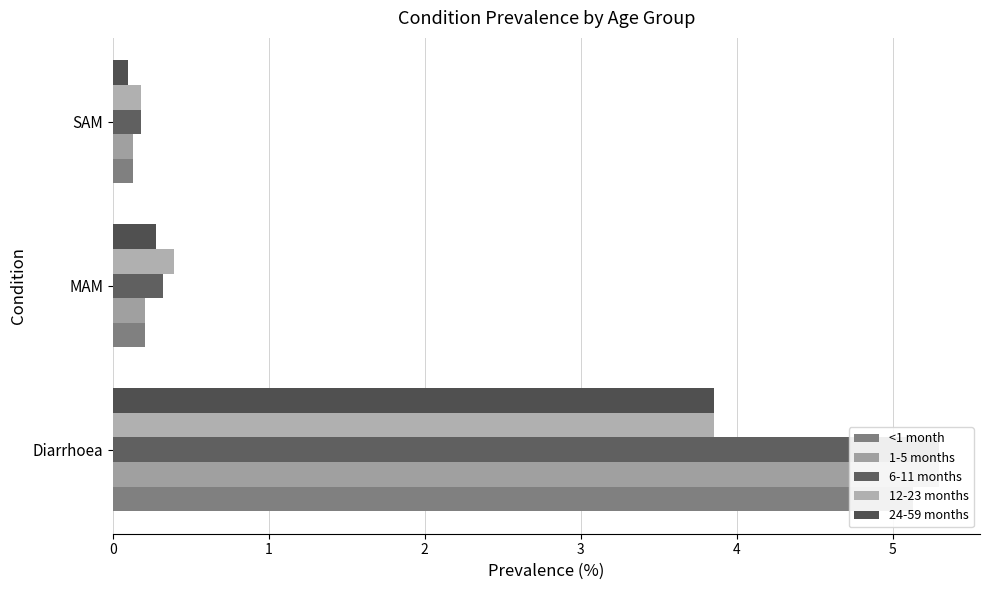

True or false: <1 month has a value of 0.1 at MAM.

False